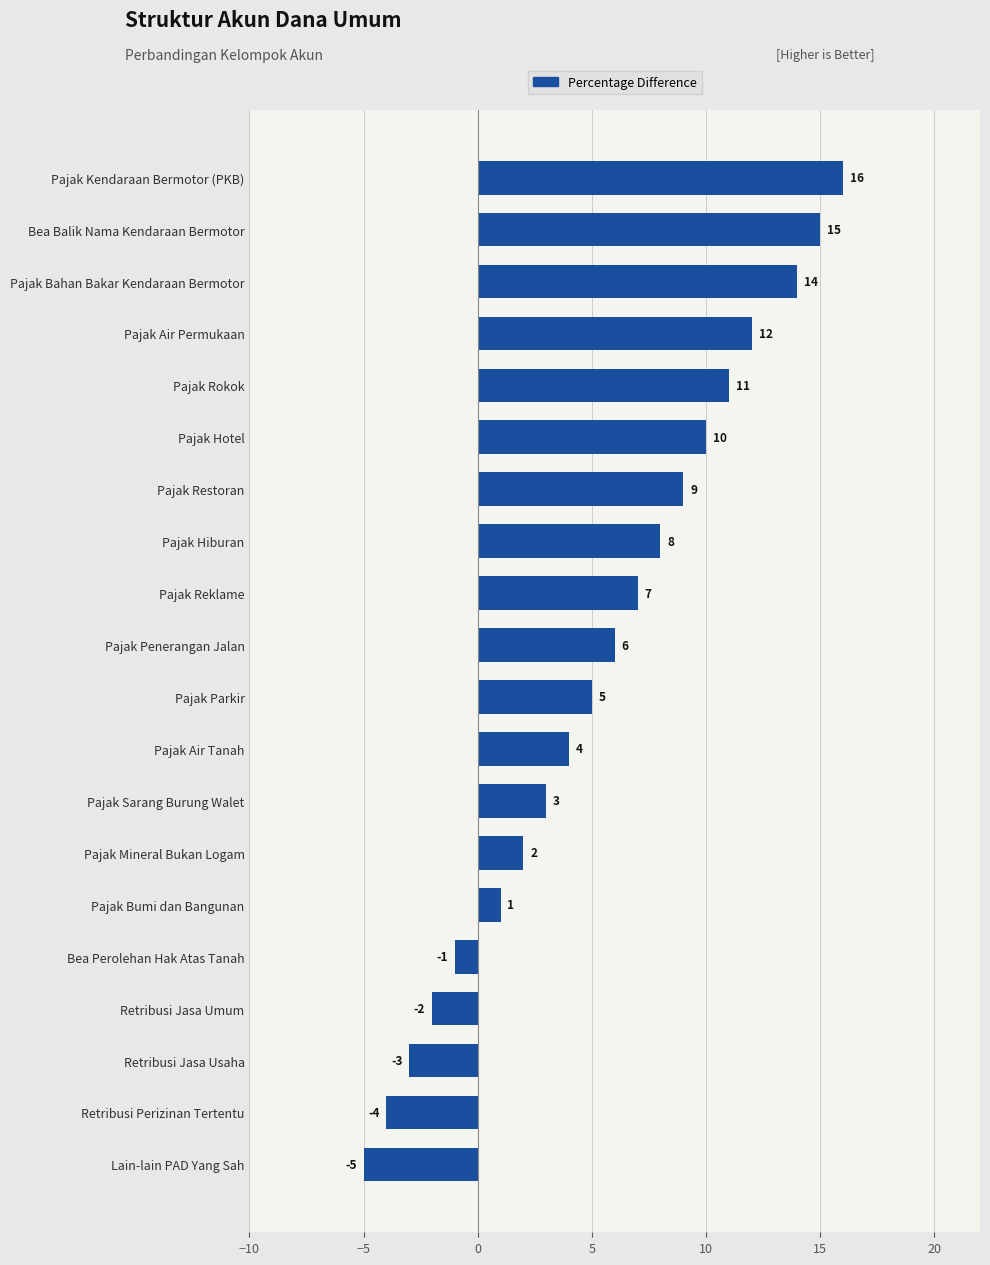

At which label is the value closest to 5?

Pajak Parkir